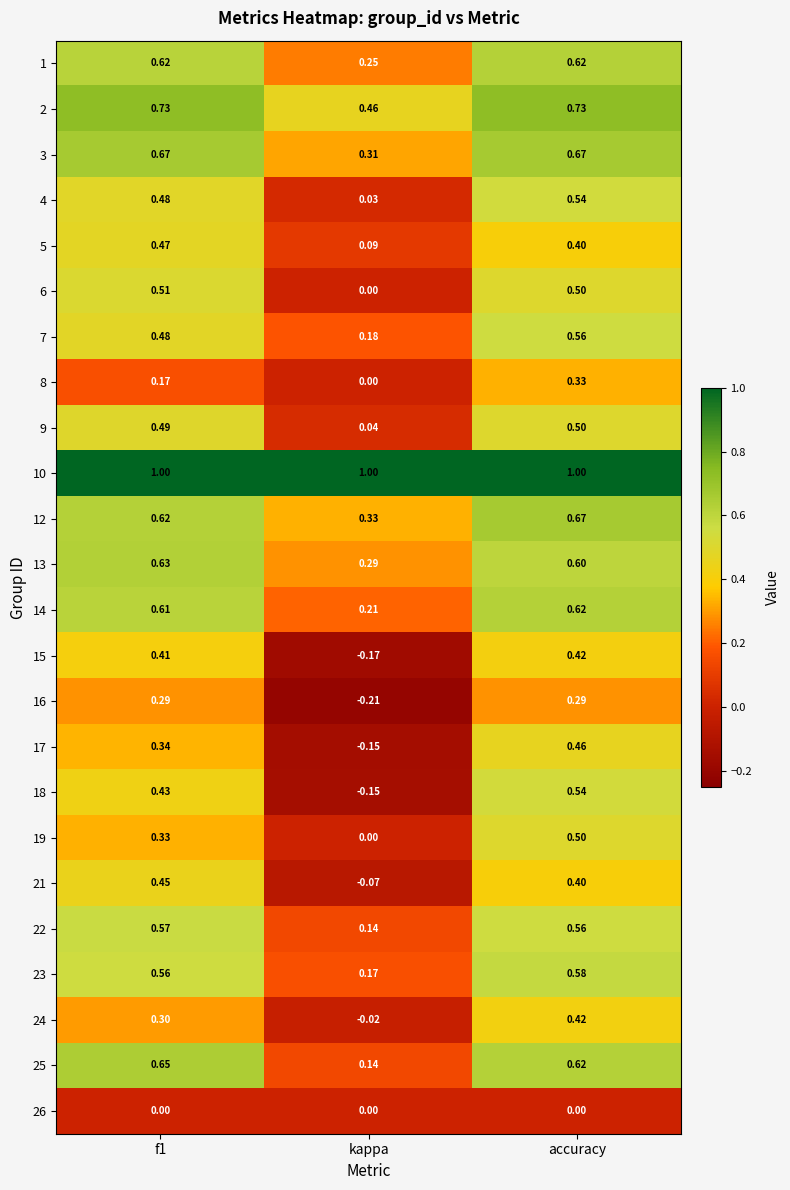

How many distinct data groups are displayed?

24